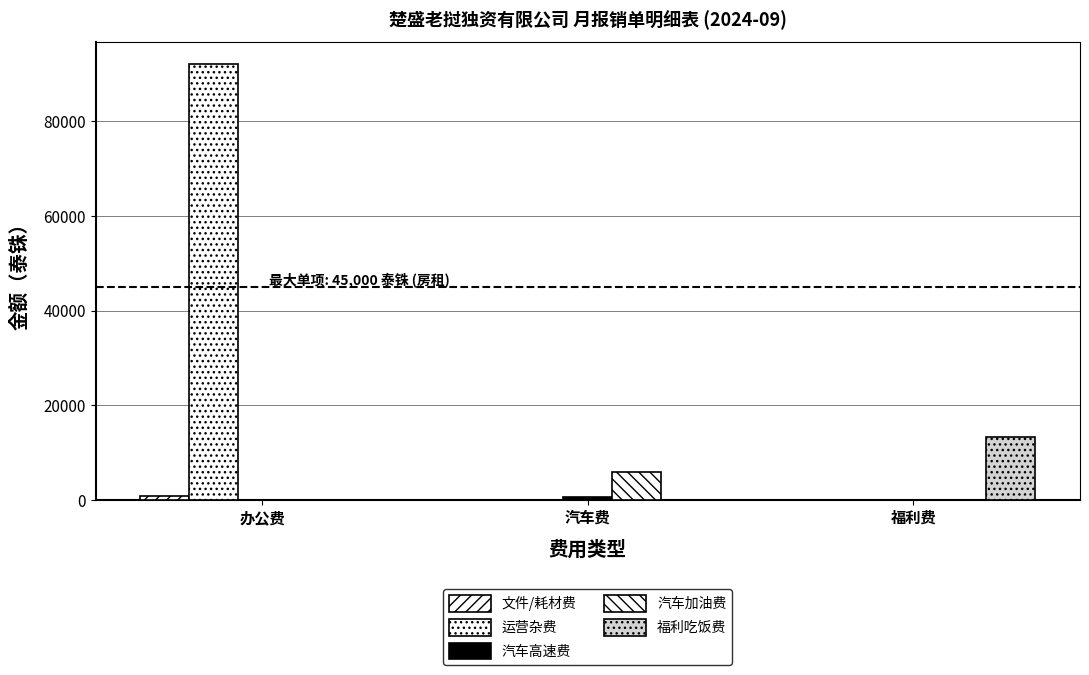

True or false: 汽车高速费 has a value of 990 at 汽车费.

False